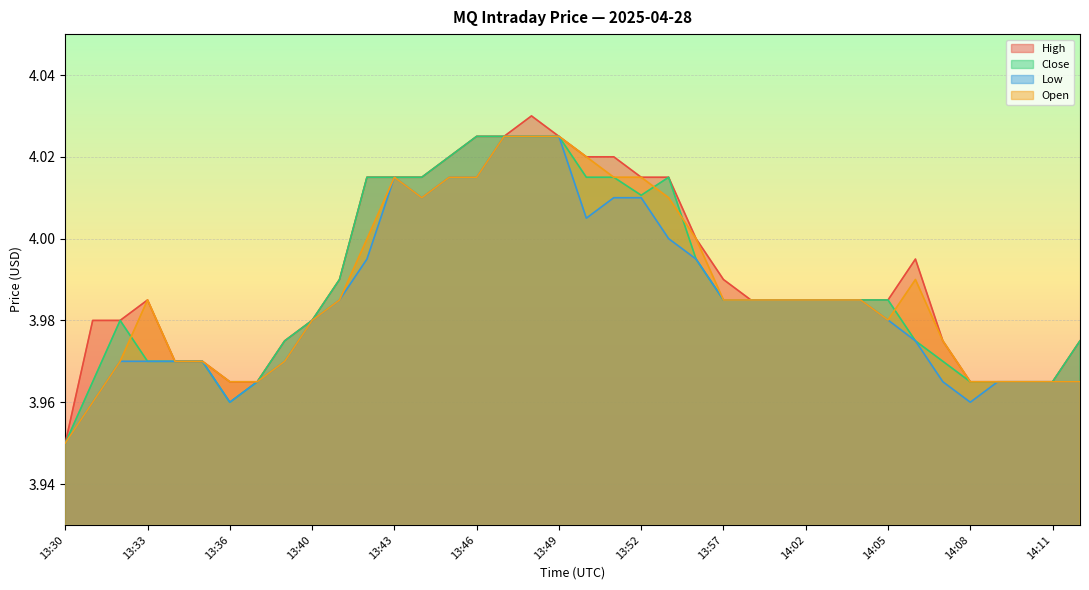

At which category is the sum across all series the highest?

13:48